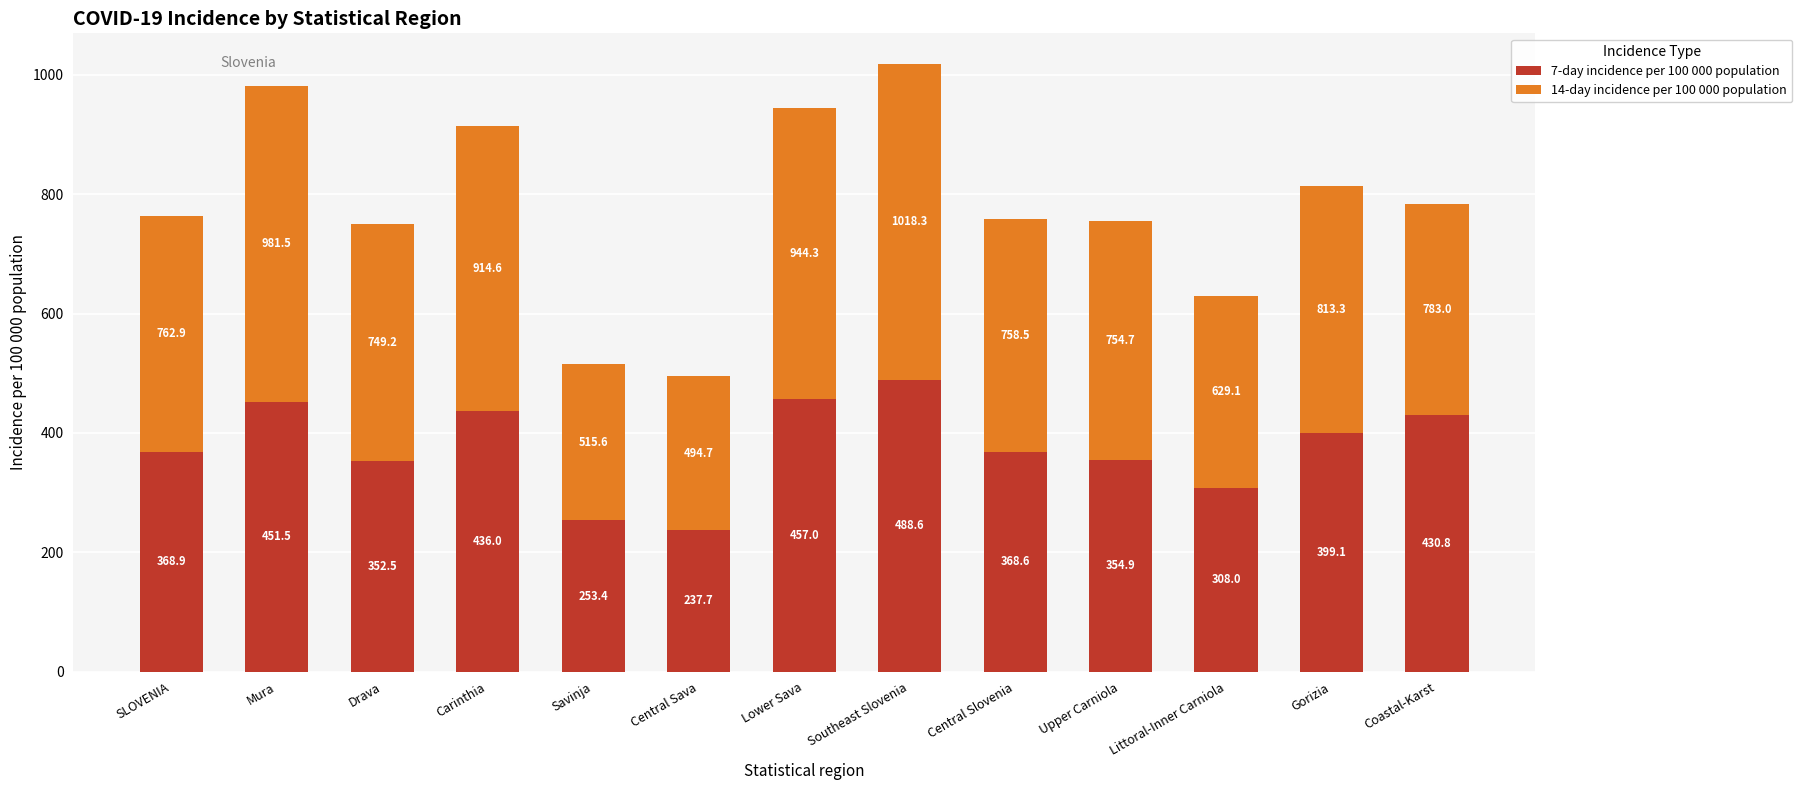

Rank the categories by 7-day incidence per 100 000 population value from highest to lowest.

Southeast Slovenia, Lower Sava, Mura, Carinthia, Coastal-Karst, Gorizia, SLOVENIA, Central Slovenia, Upper Carniola, Drava, Littoral-Inner Carniola, Savinja, Central Sava